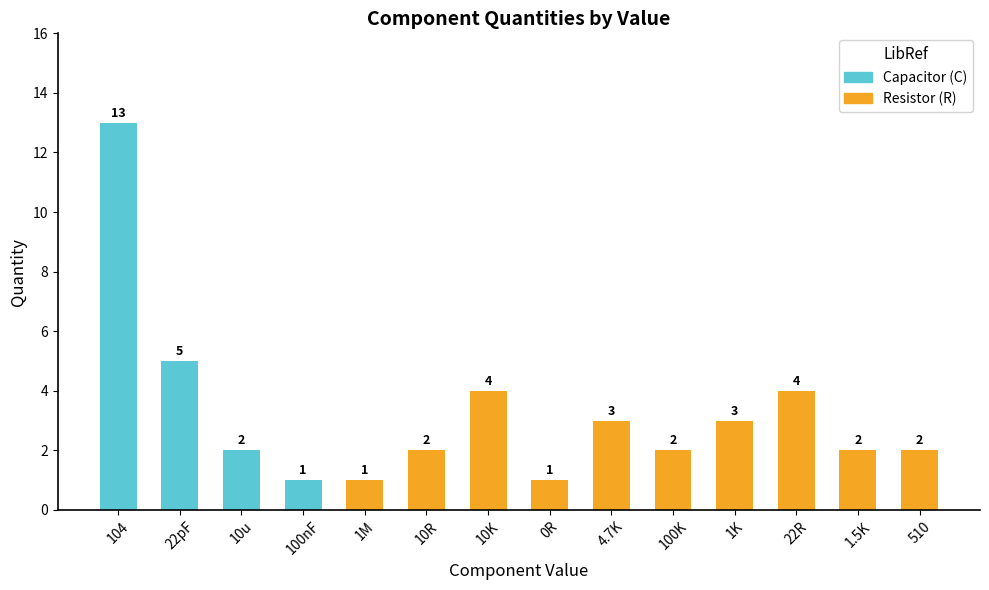

What is the value of the 14th bar from the left?

2